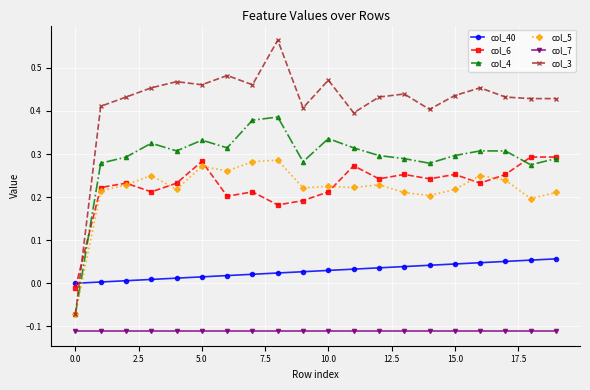

True or false: col_4 has more than 2 points higher than both neighbors.

True